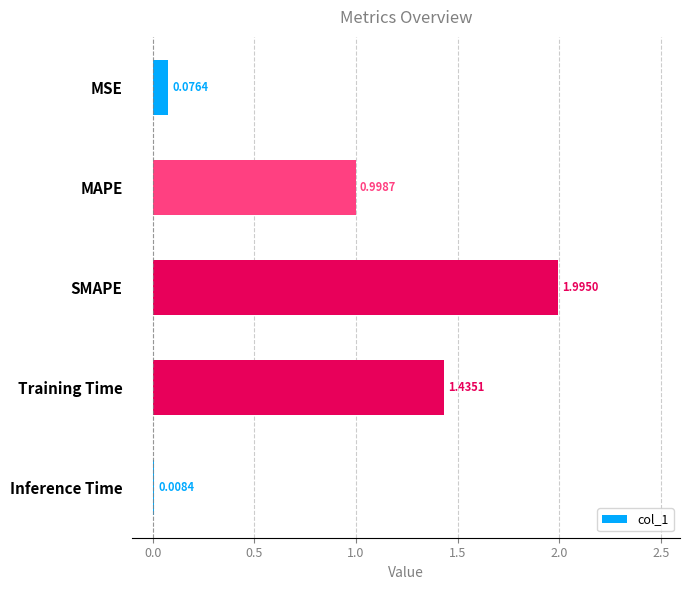

How many bars are there in total?

5